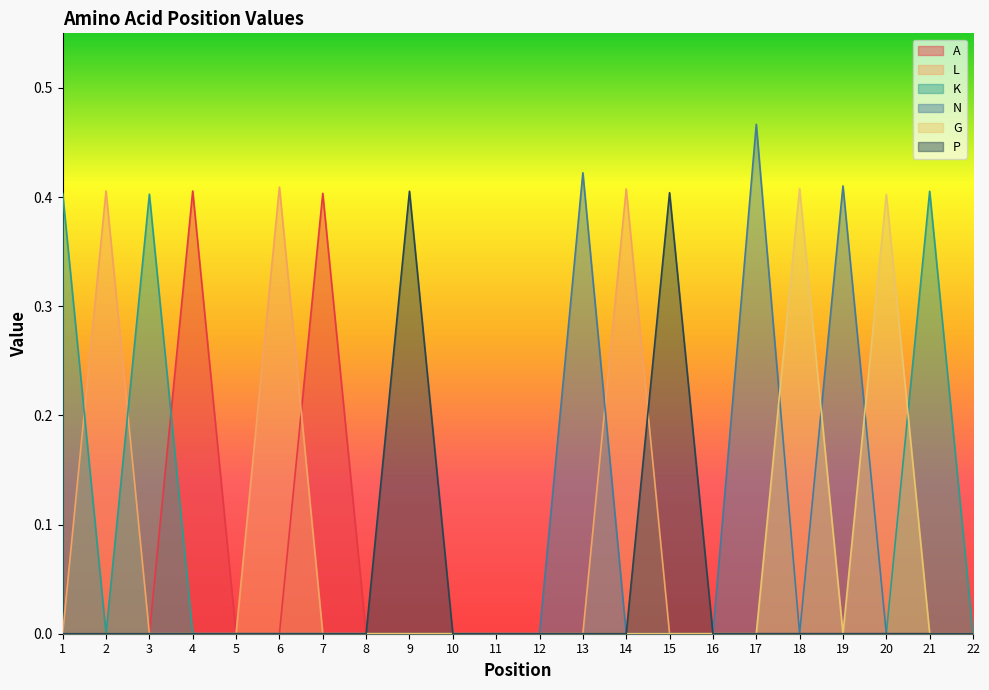

The L series shows 0.4 at 6. True or false?

True